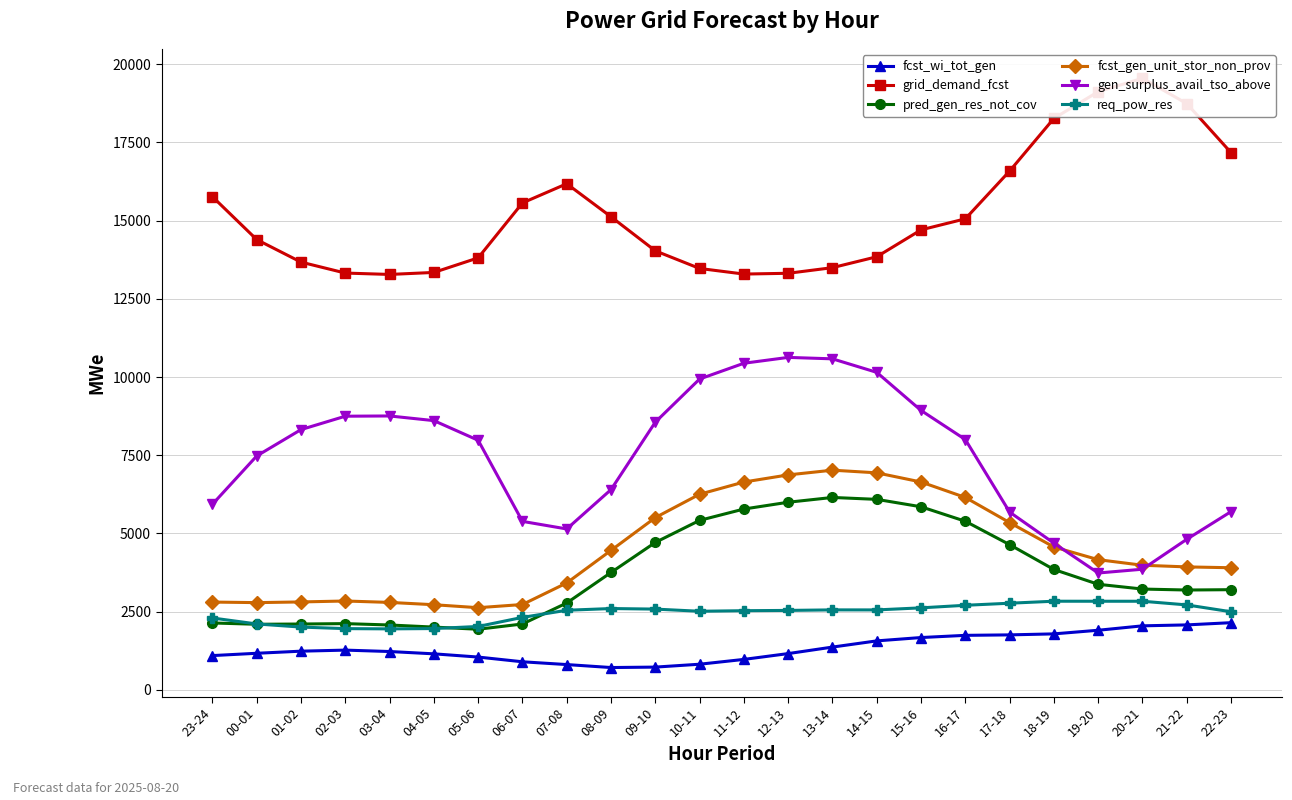

What is the difference between the maximum and minimum values in the req_pow_res series?

884